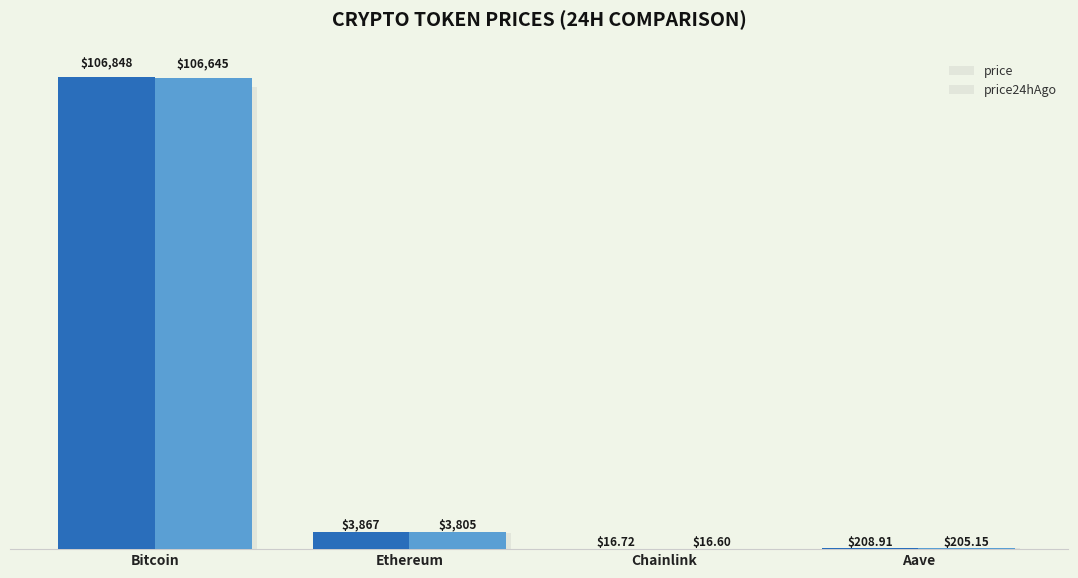

Are the bars horizontal?

No